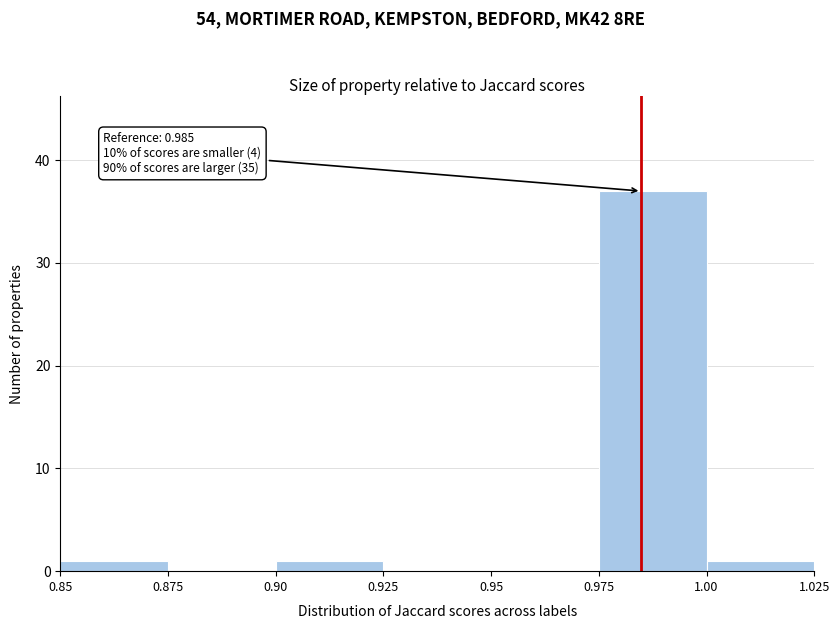

Over which range of the x-axis is the bar tallest?

0.975 to 1.00